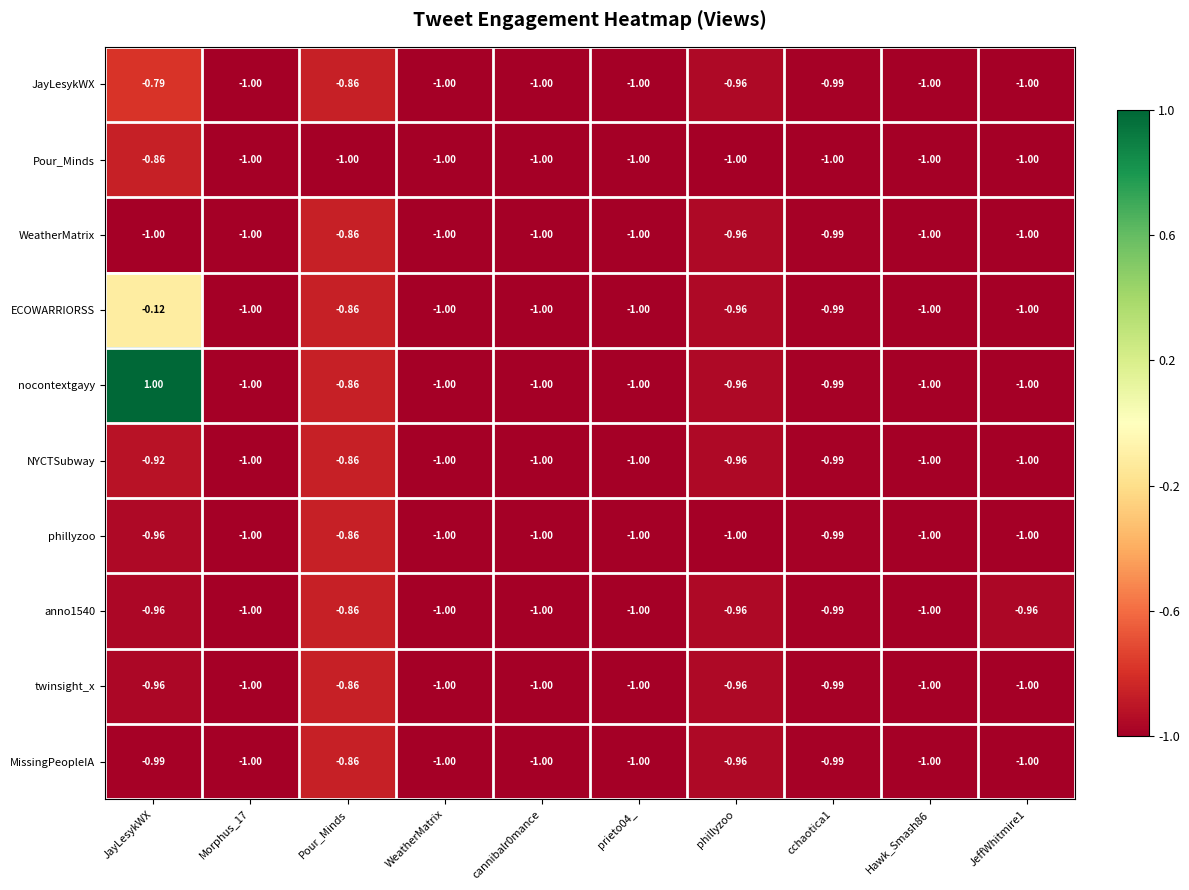

At which label is twinsight_x closest to 0?

Pour_Minds